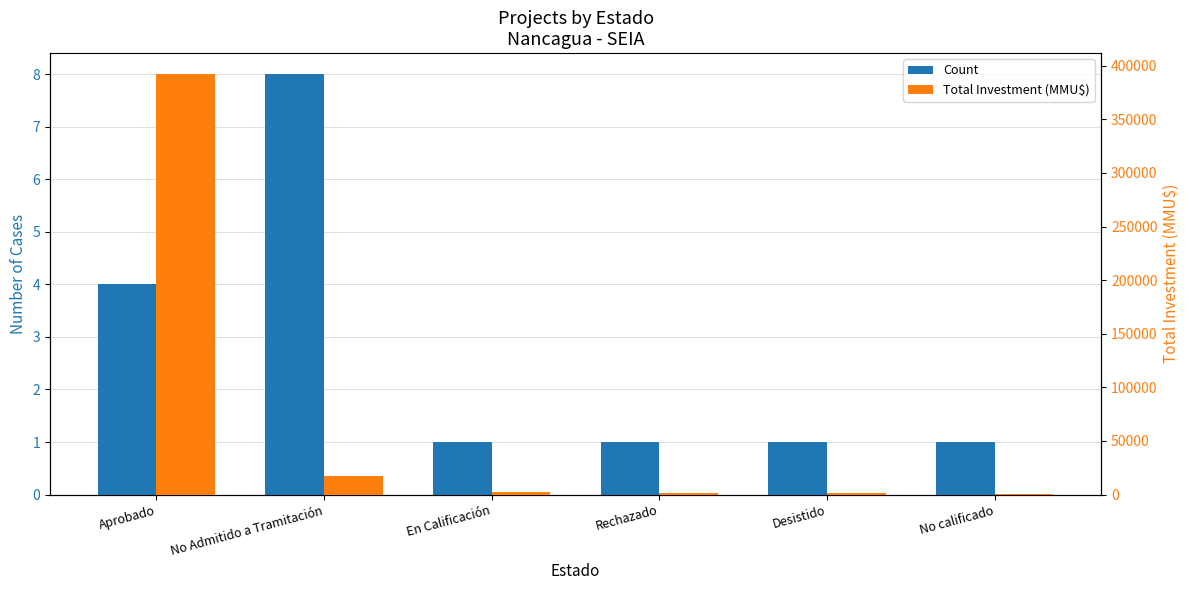

What are all the series names shown in the legend?

Count, Total Investment (MMU$)